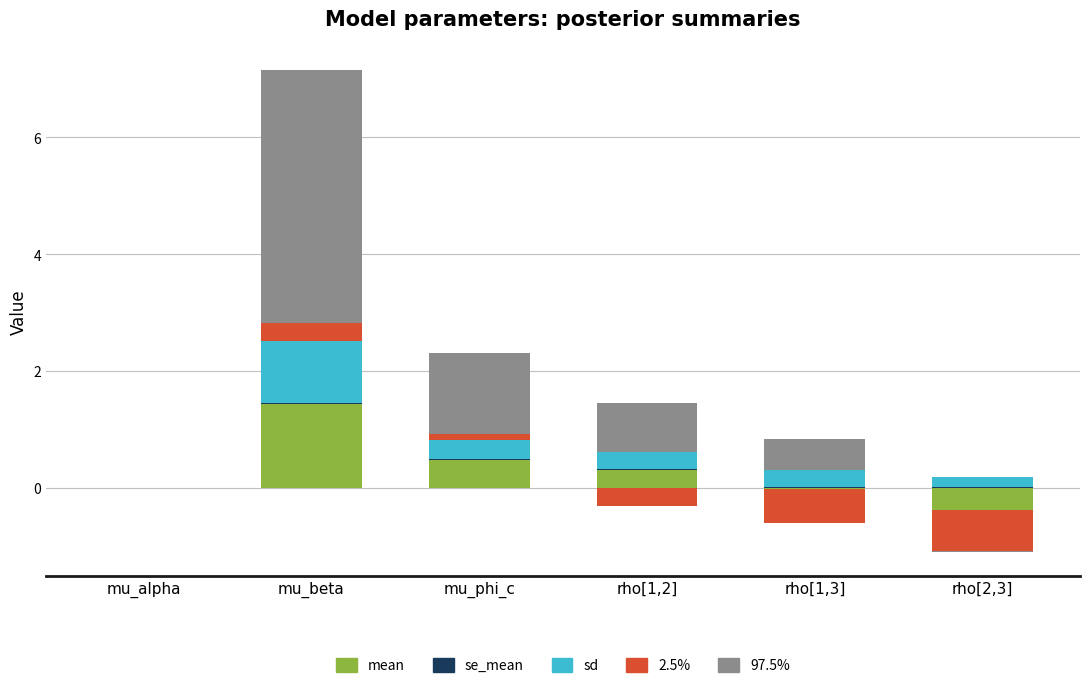

At how many categories does at least one series exceed 3?

1